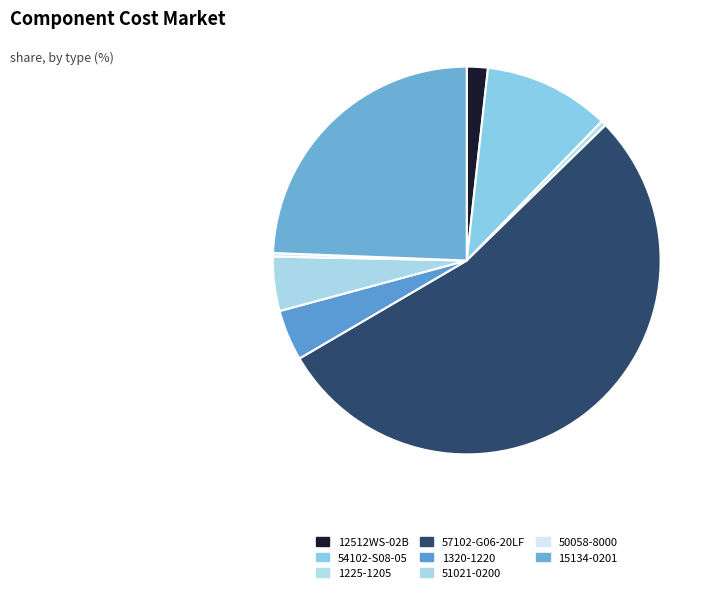

True or false: 54102-S08-05 accounts for 4% of the total.

False